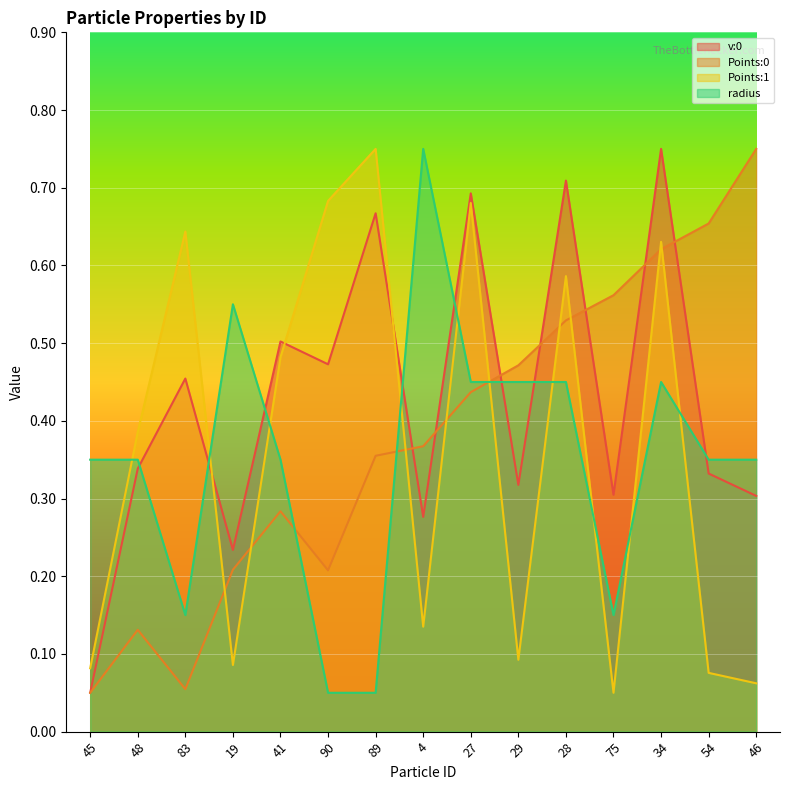

Is the value of radius at 29 greater than the value of v:0 at 75?

Yes